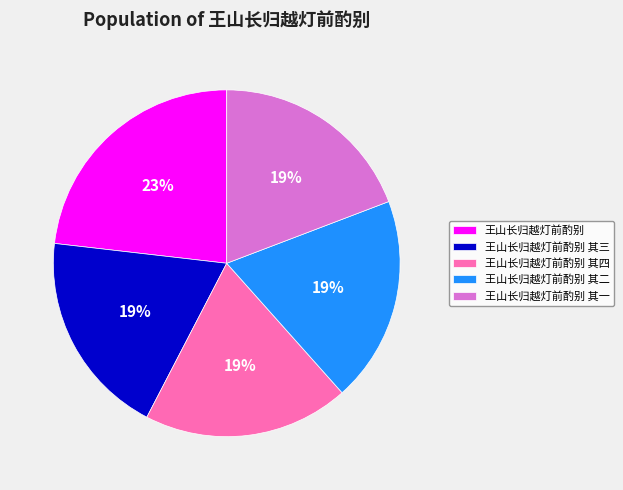

To the nearest percent, what portion does 王山长归越灯前酌别 其三 represent?

19%